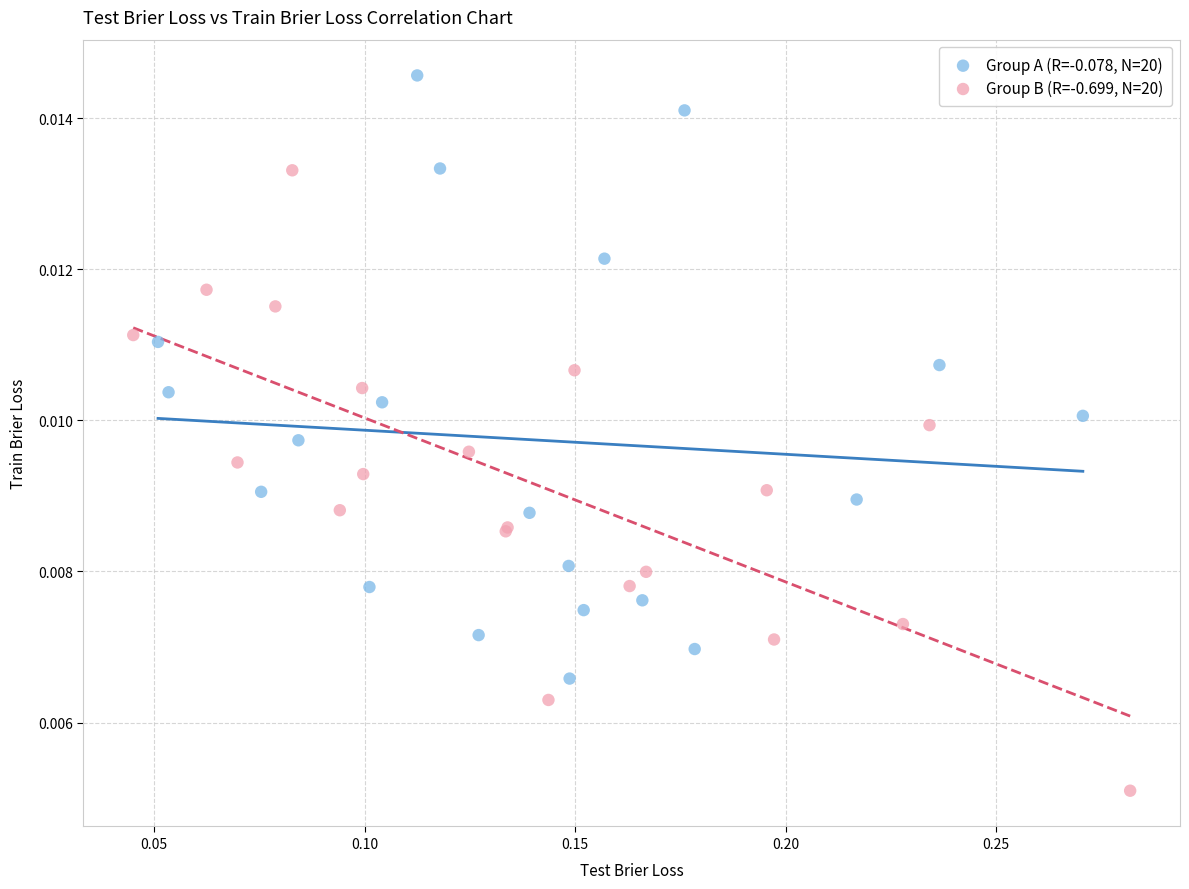

Which series contains the highest Y value?

Group A (R=-0.078, N=20)